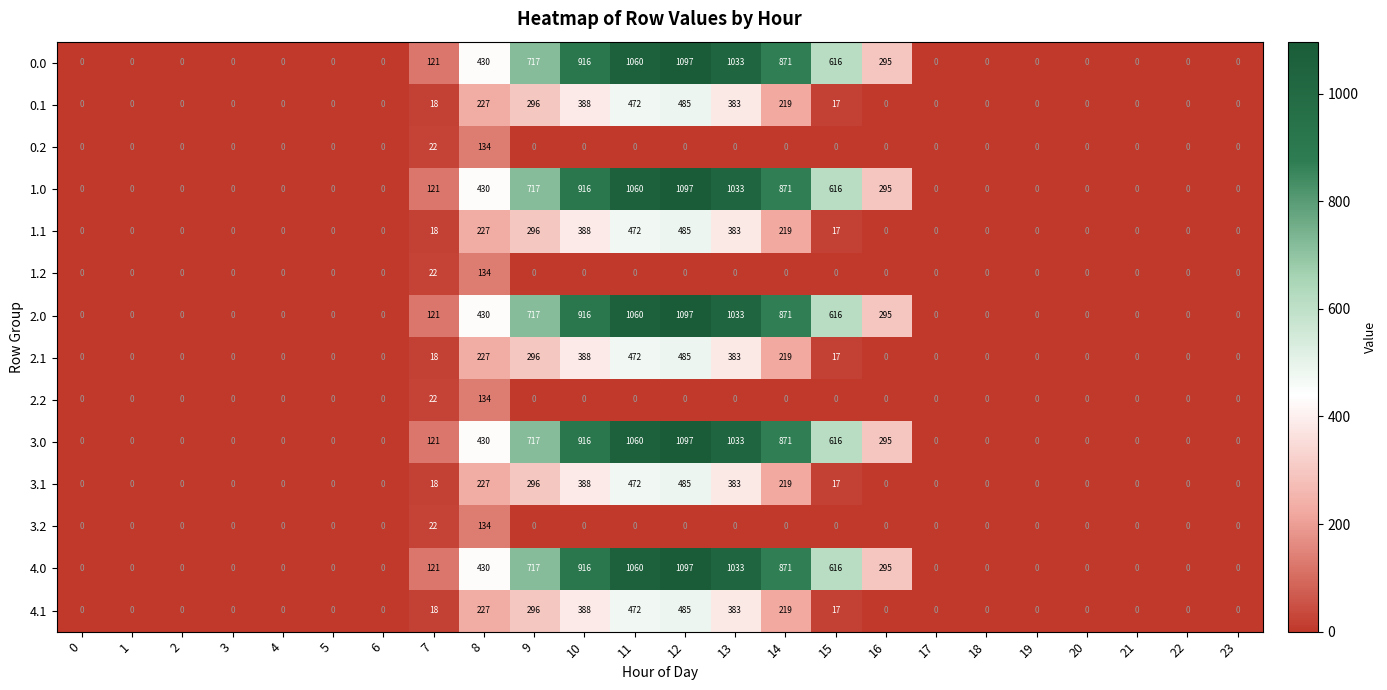

What is the average value of the 0.0 series?

298